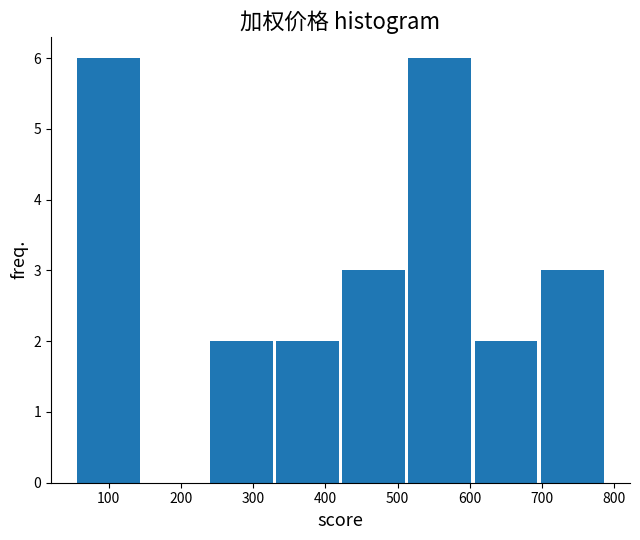

What is the height of the bar covering 330 to 420 on the x-axis? Neither the bar edges nor the heights are printed on the chart, so give them approximately, as read against the axes.

2